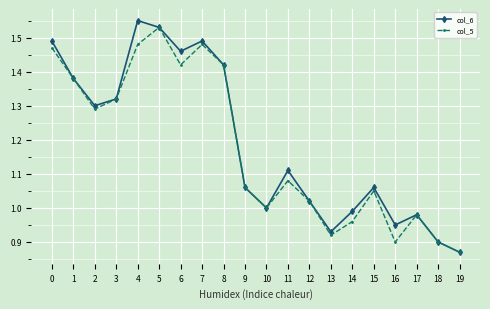

How many series are shown in this chart?

2